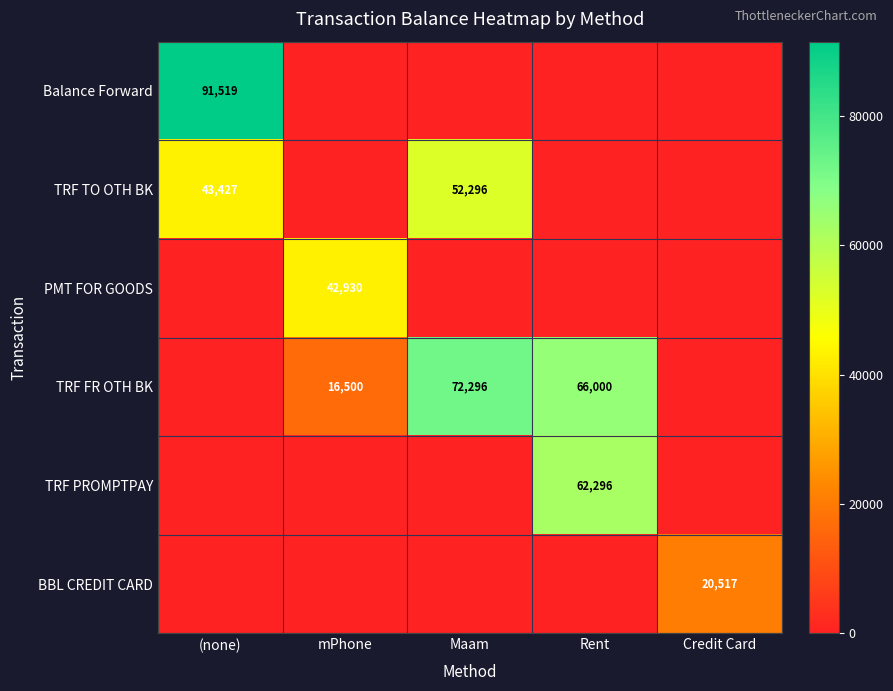

The PMT FOR GOODS series shows 42930 at mPhone. True or false?

True